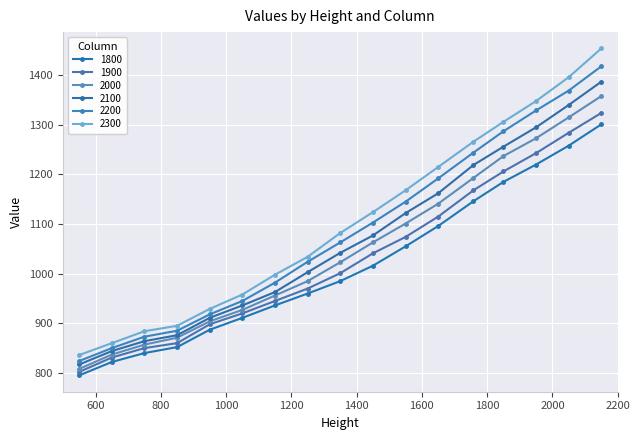

Does the chart have visible grid lines?

Yes